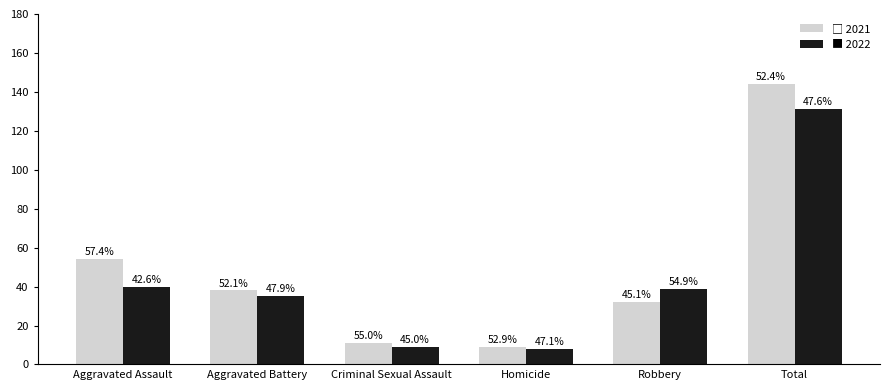

Are the bars horizontal?

No